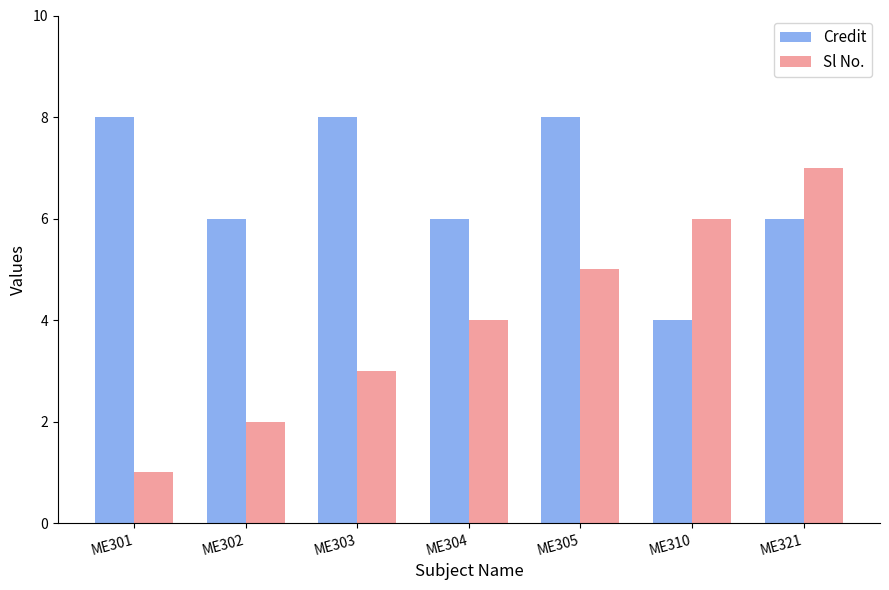

Reading right to left, what are all the values shown in this chart?

Credit: 6	4	8	6	8	6	8
Sl No.: 7	6	5	4	3	2	1